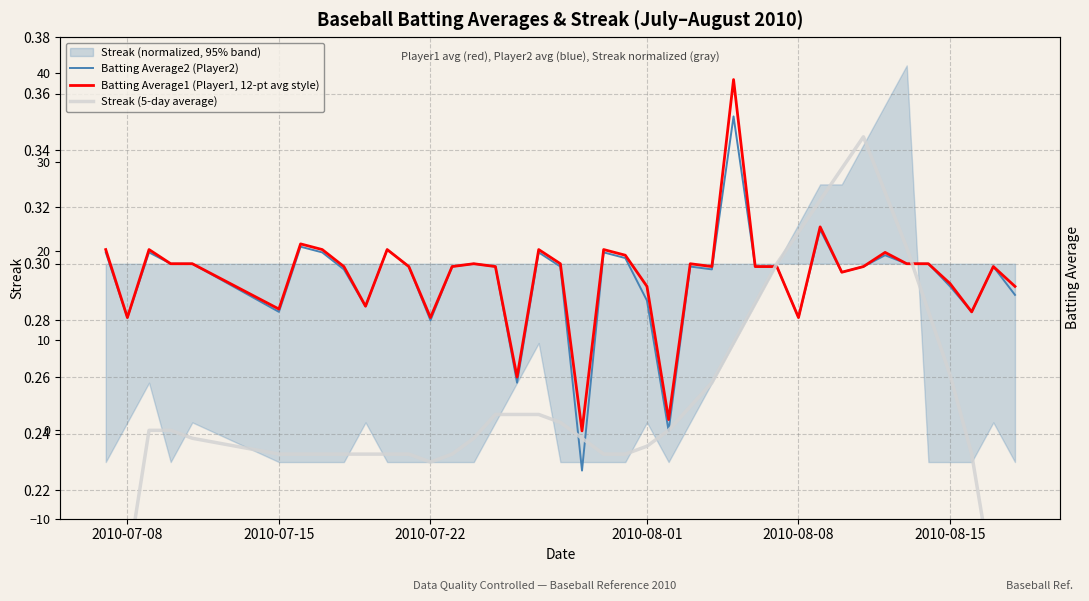

What is the average value of the Batting Average1 (Player1, 12-pt avg style) series?

0.3